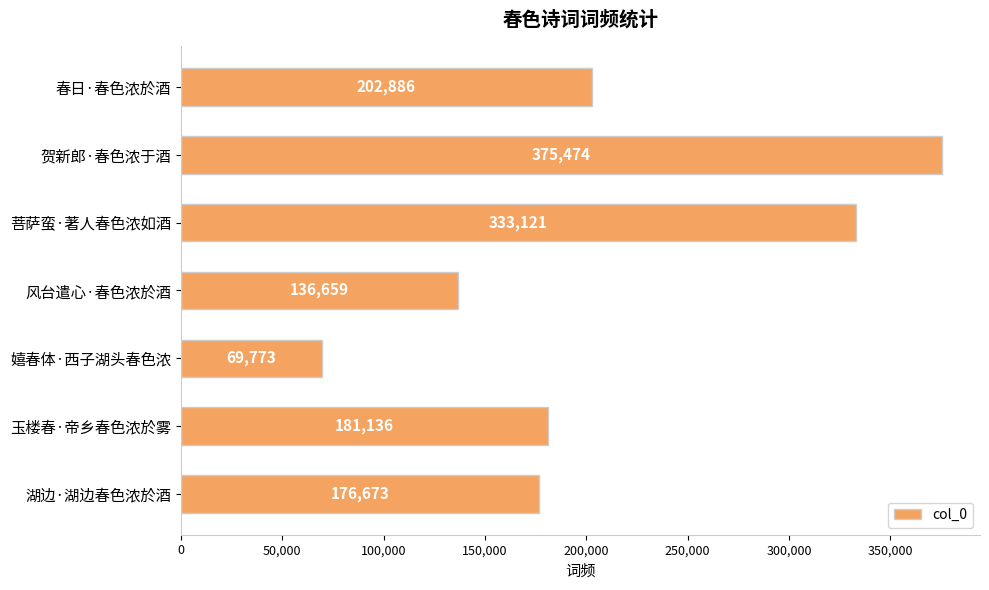

What is the difference between the maximum and minimum values?

305701